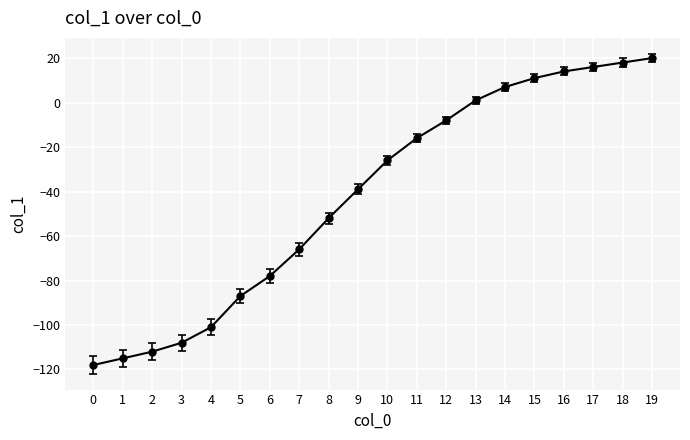

Reading left to right, list all the values displayed in this chart.

0=-118	1=-115	2=-112	3=-108	4=-101	5=-87	6=-78	7=-66	8=-52	9=-39	10=-26	11=-16	12=-8	13=1	14=7	15=11	16=14	17=16	18=18	19=20